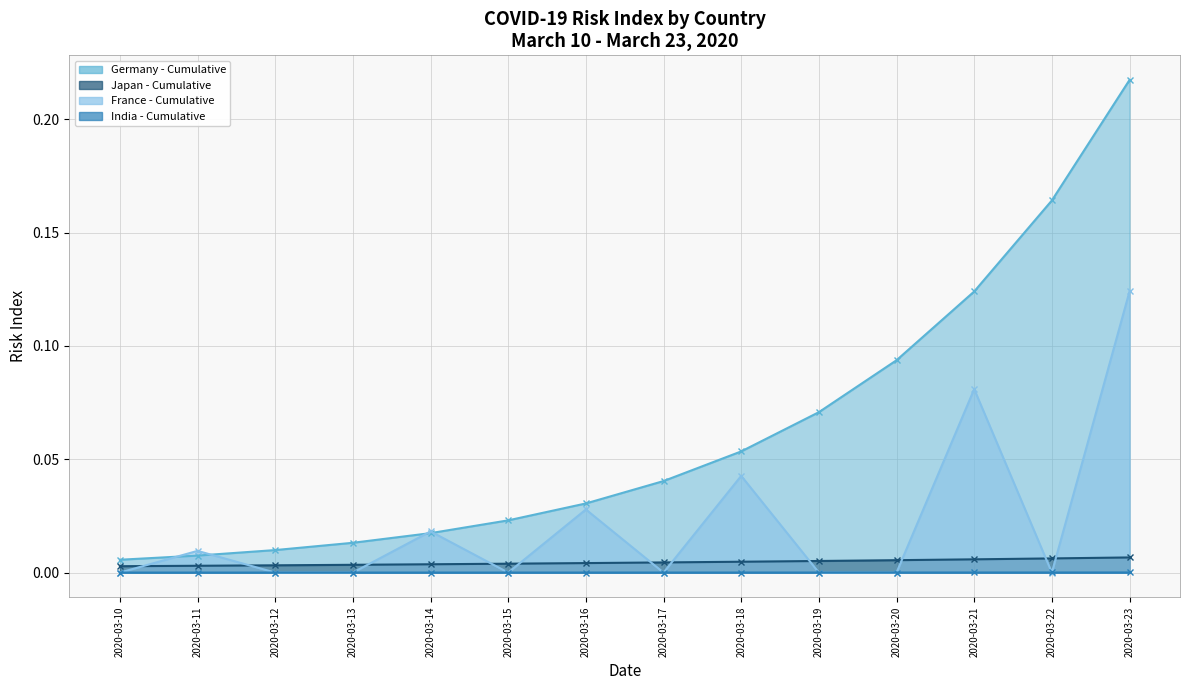

Reading left to right, transcribe all the data shown in this chart.

Germany - line: 0.0	0.0	0.0	0.0	0.0	0.0	0.0	0.0	0.1	0.1	0.1	0.1	0.2	0.2
Japan - line: 0.0	0.0	0.0	0.0	0.0	0.0	0.0	0.0	0.0	0.0	0.0	0.0	0.0	0.0
France - line: 0.0	0.0	0.0	0.0	0.0	0.0	0.0	0.0	0.0	0.0	0.0	0.1	0.0	0.1
India - line: 0.0	0.0	0.0	0.0	0.0	0.0	0.0	0.0	0.0	0.0	0.0	0.0	0.0	0.0